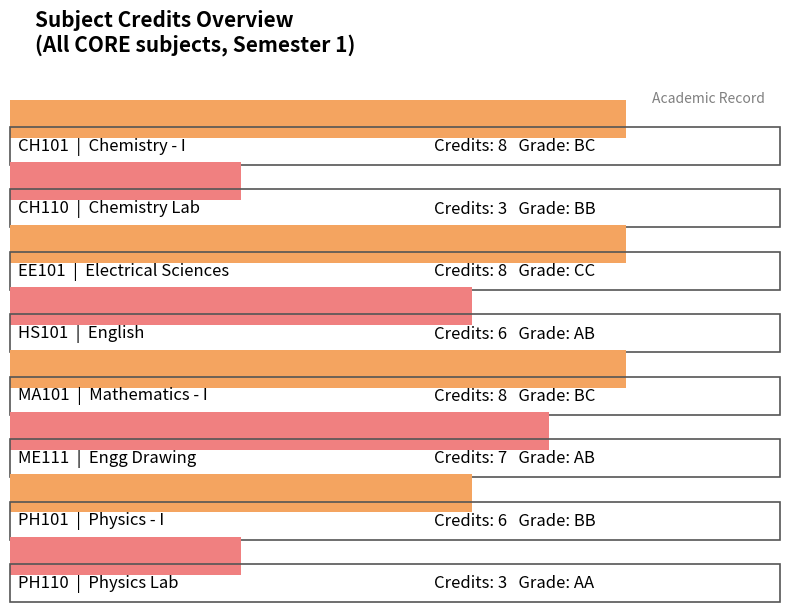

Reading right to left, extract all data points from this chart.

PH110=3	PH101=6	ME111=7	MA101=8	HS101=6	EE101=8	CH110=3	CH101=8